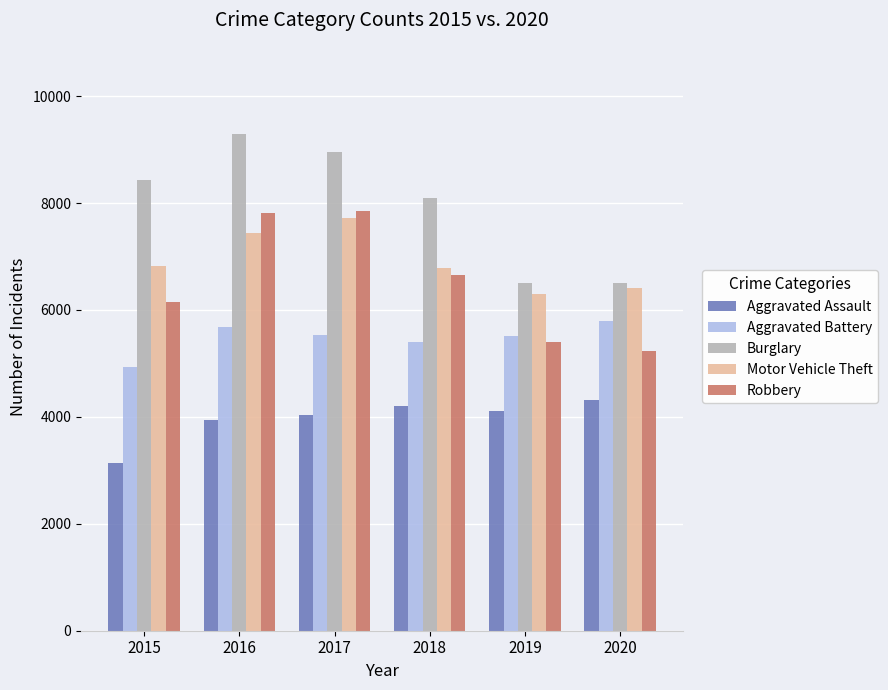

Does the chart contain any negative values?

No